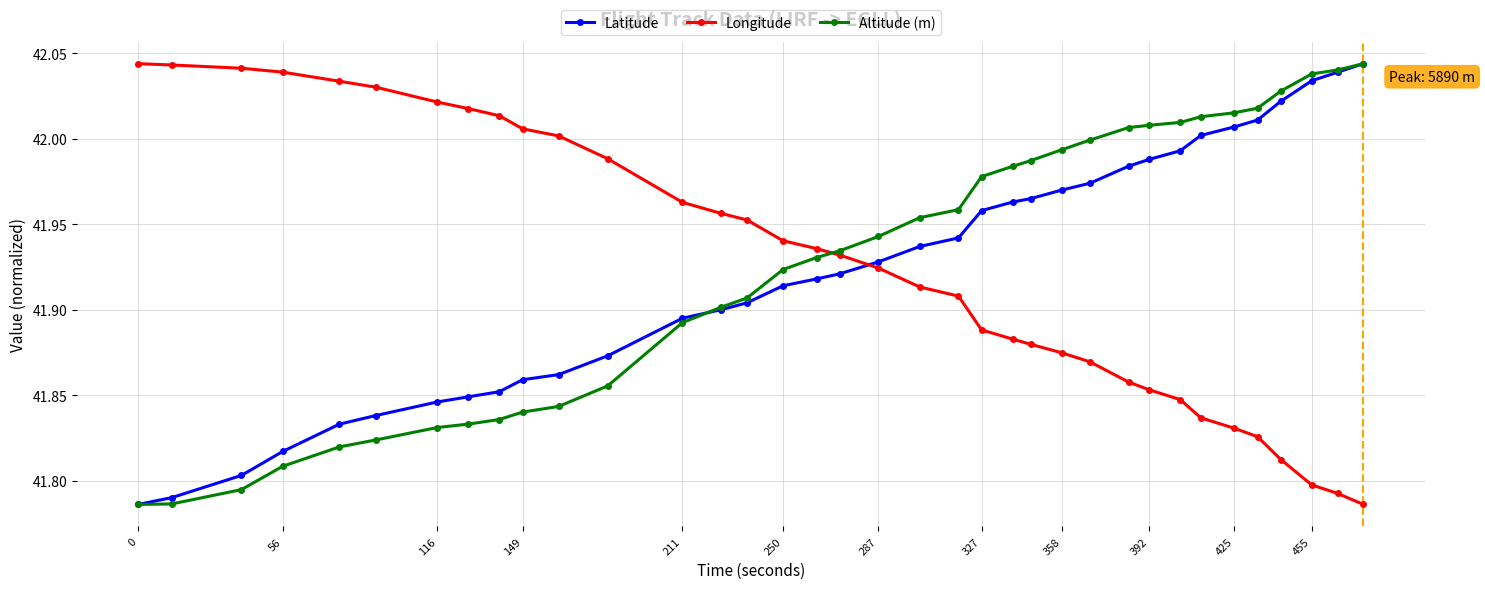

At how many categories does at least one series exceed 41?

36